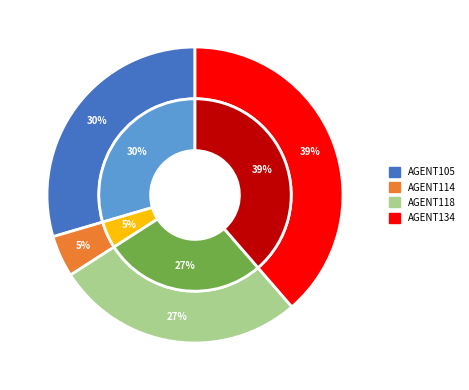

Which has a higher value, AGENT114.LABREDE@METRO.FR or AGENT134.LABREDE@METRO.FR?

AGENT134.LABREDE@METRO.FR